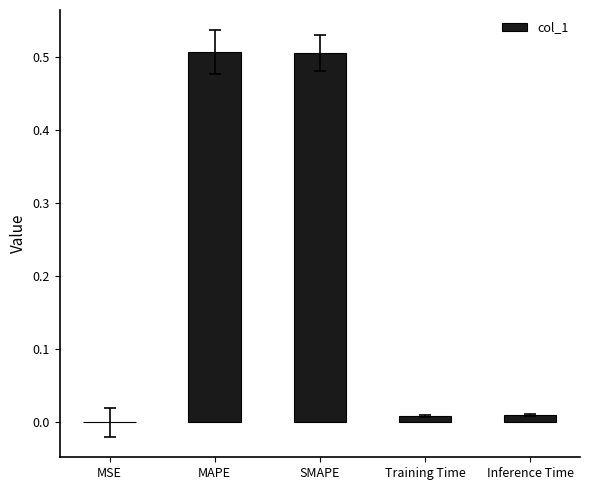

What is the sum of all values?

1.0